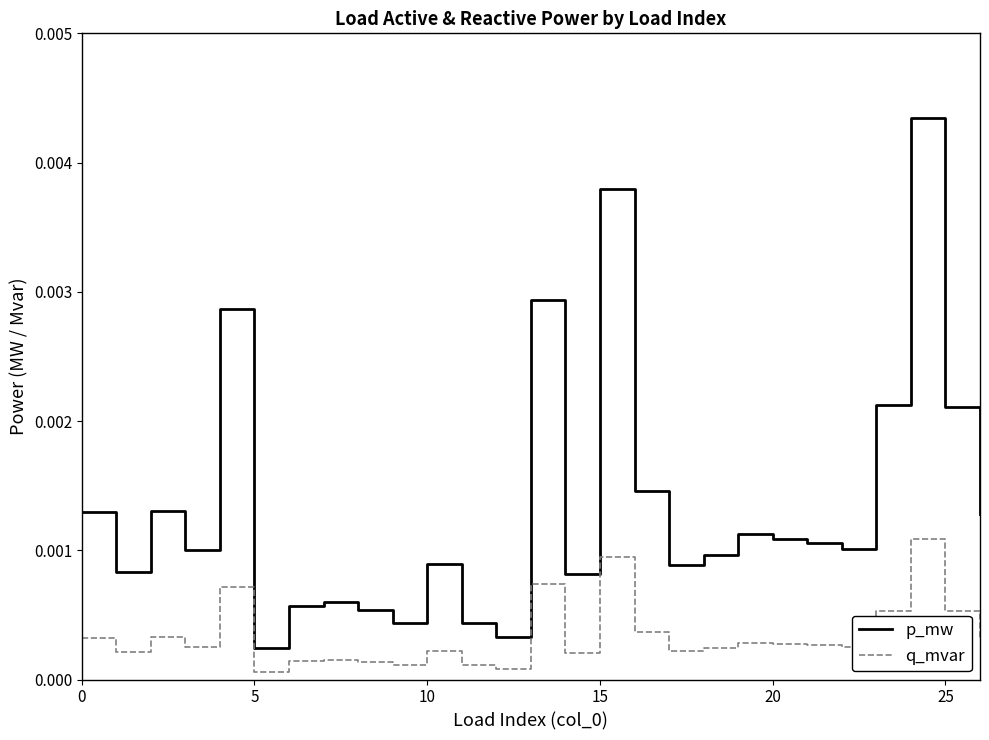

How many categories are shown in the chart?

27